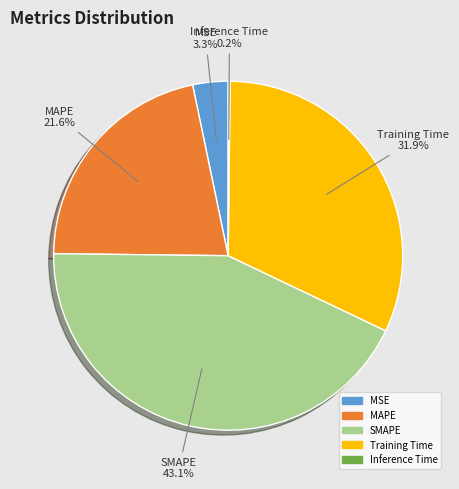

How much of the chart is everything except Training Time?

68.1%